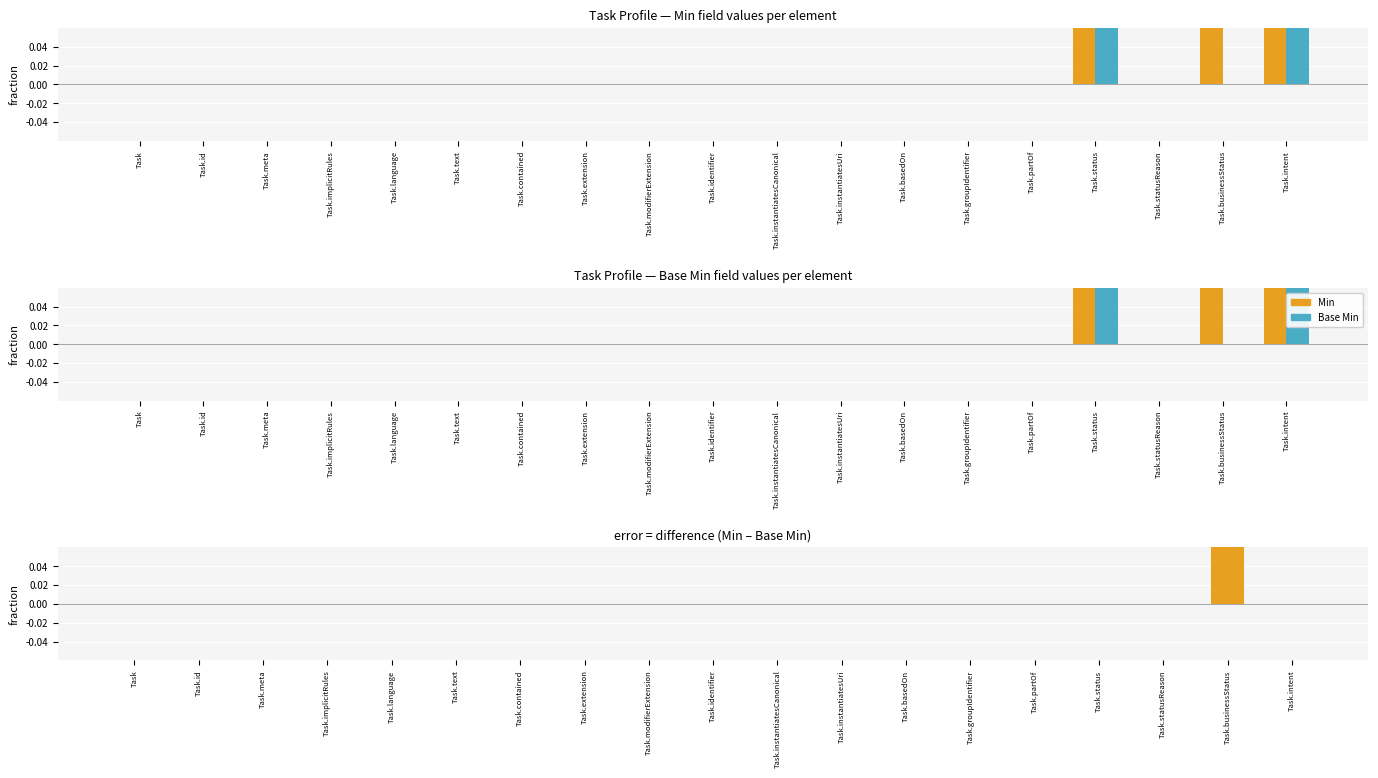

Rank the categories by Min - Base Min value from lowest to highest.

Task, Task.id, Task.meta, Task.implicitRules, Task.language, Task.text, Task.contained, Task.extension, Task.modifierExtension, Task.identifier, Task.instantiatesCanonical, Task.instantiatesUri, Task.basedOn, Task.groupIdentifier, Task.partOf, Task.status, Task.statusReason, Task.intent, Task.businessStatus